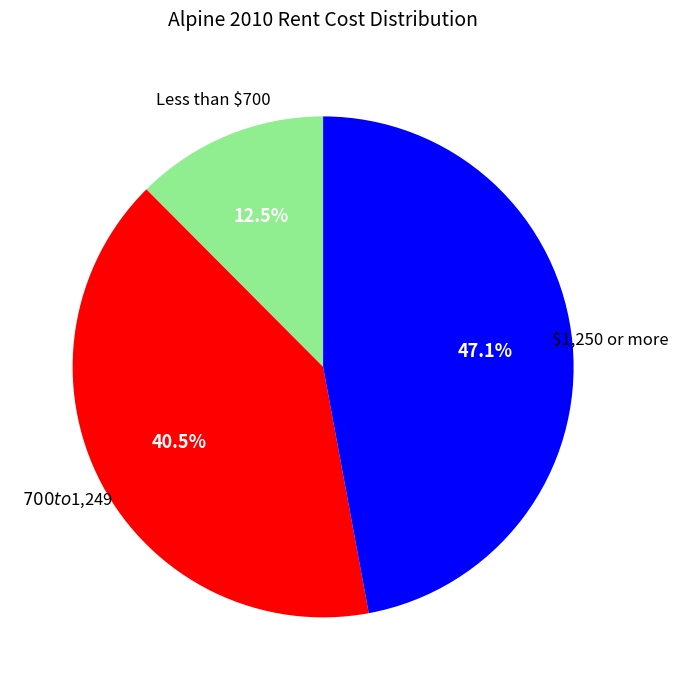

To the nearest percent, what is the difference between the largest and smallest slice percentages?

35%